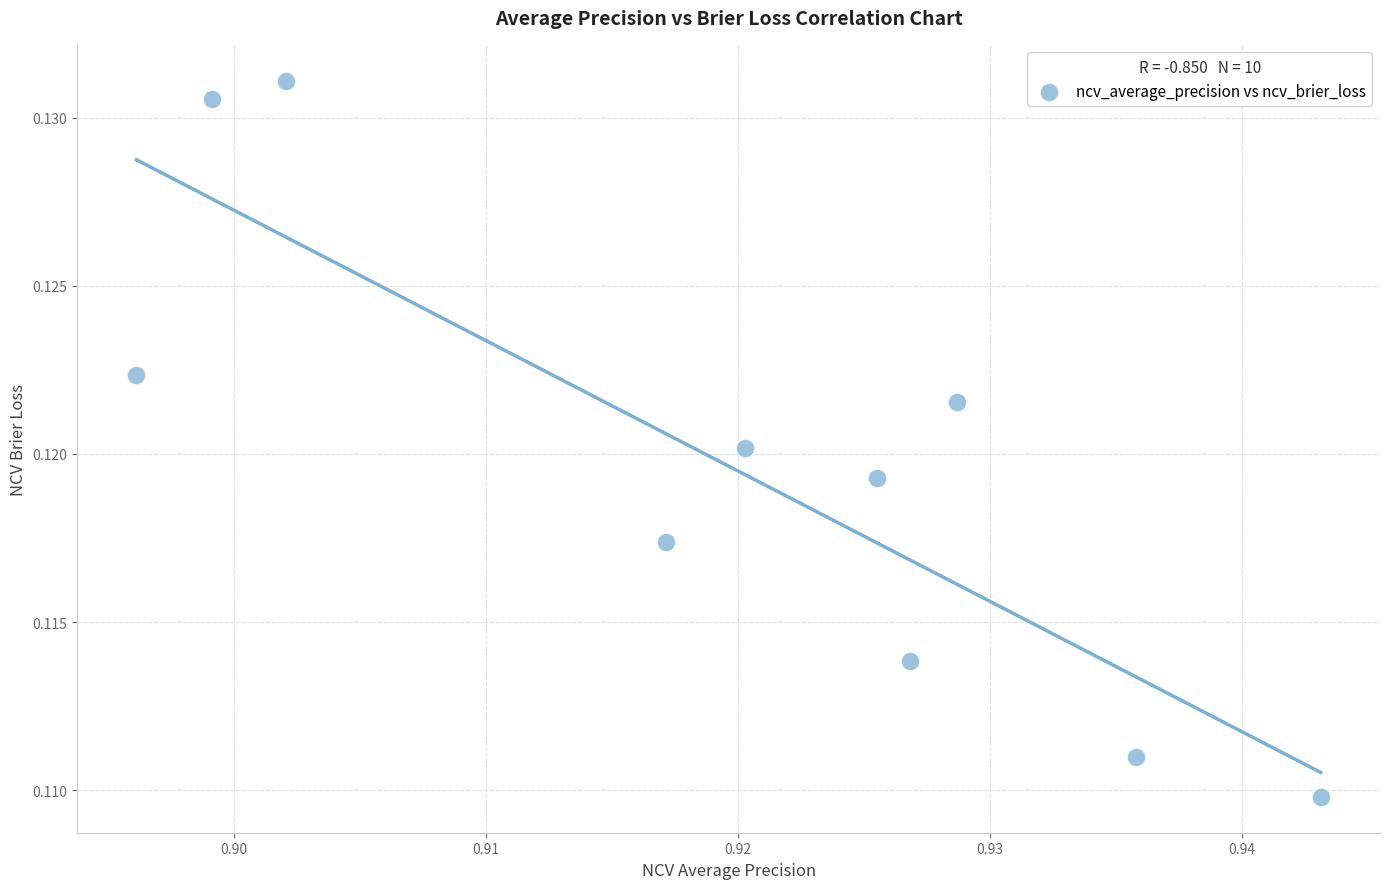

What is the average X value?

0.9